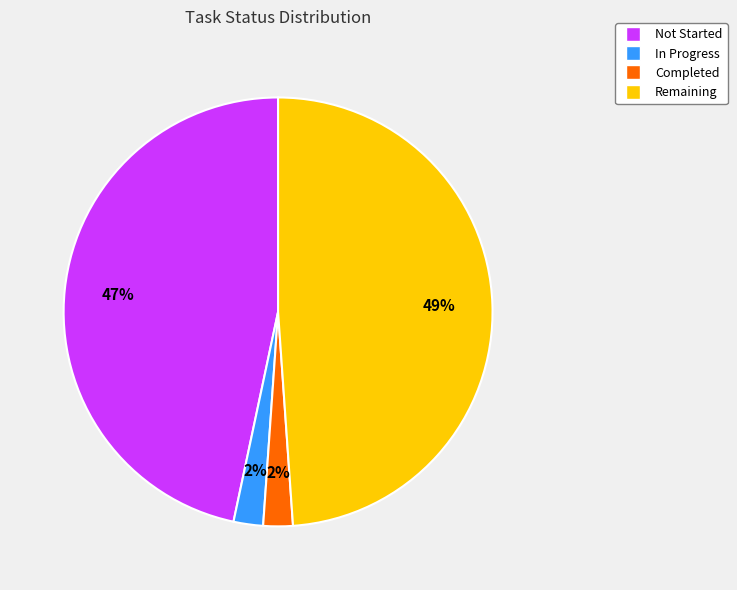

To the nearest percent, what portion does In Progress represent?

2%